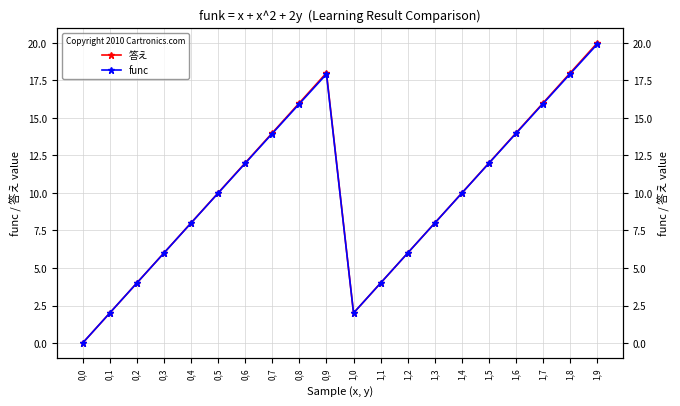

What is the total value across all series at 1,3?

16.0